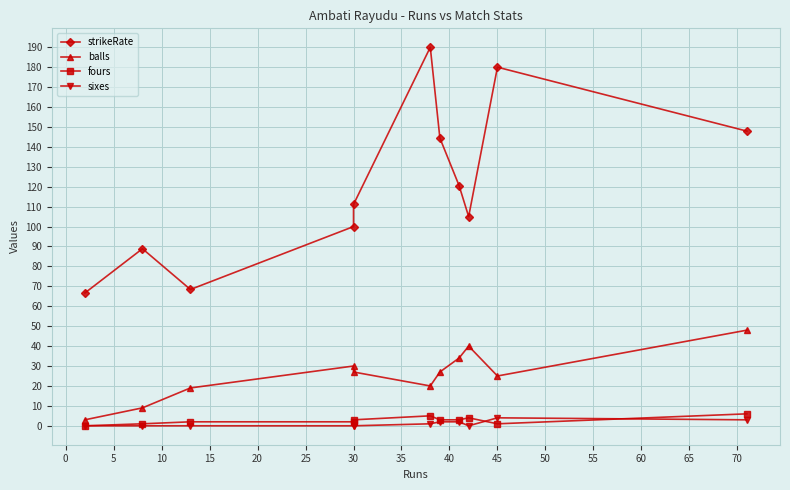

Rank the series at 25 from highest to lowest value.

strikeRate, balls, fours, sixes